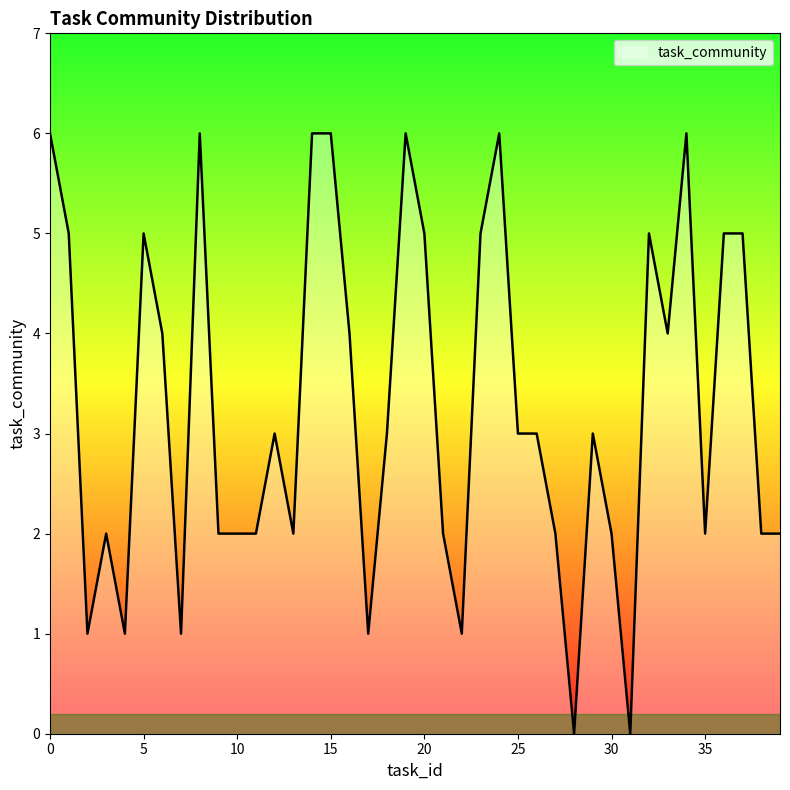

What is the difference between the maximum and minimum values?

6